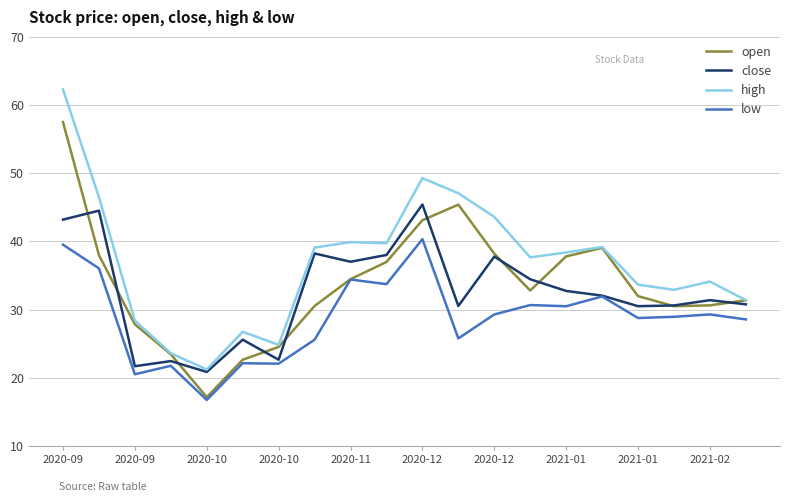

What is the maximum value shown in the chart?

62.3